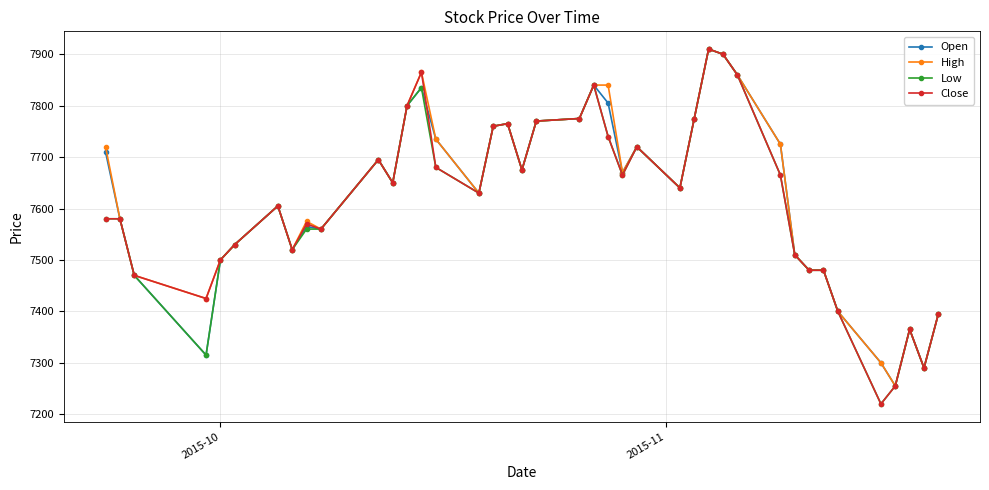

True or false: Low has more than 1 interior local peaks.

True